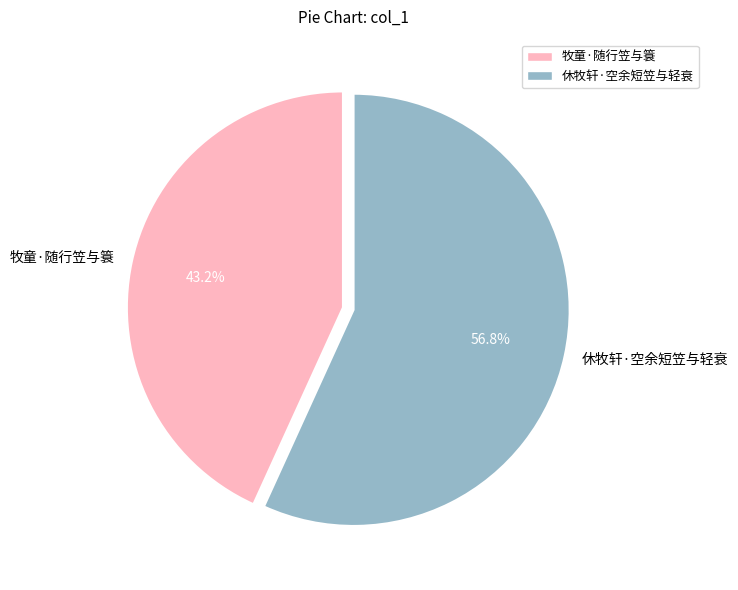

The 休牧轩·空余短笠与轻衰 slice represents 57% of the pie. True or false?

True